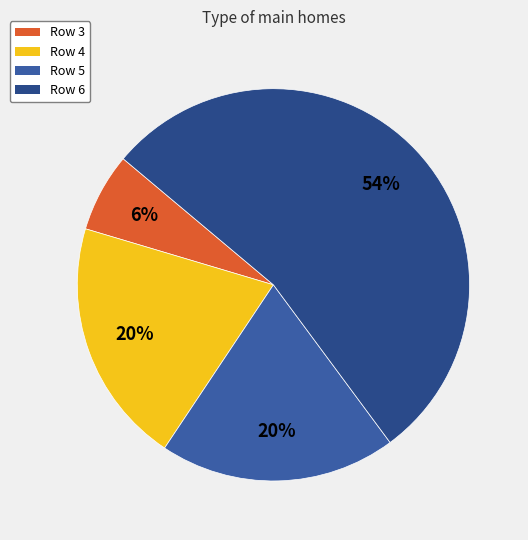

Count the number of slices in the pie.

4